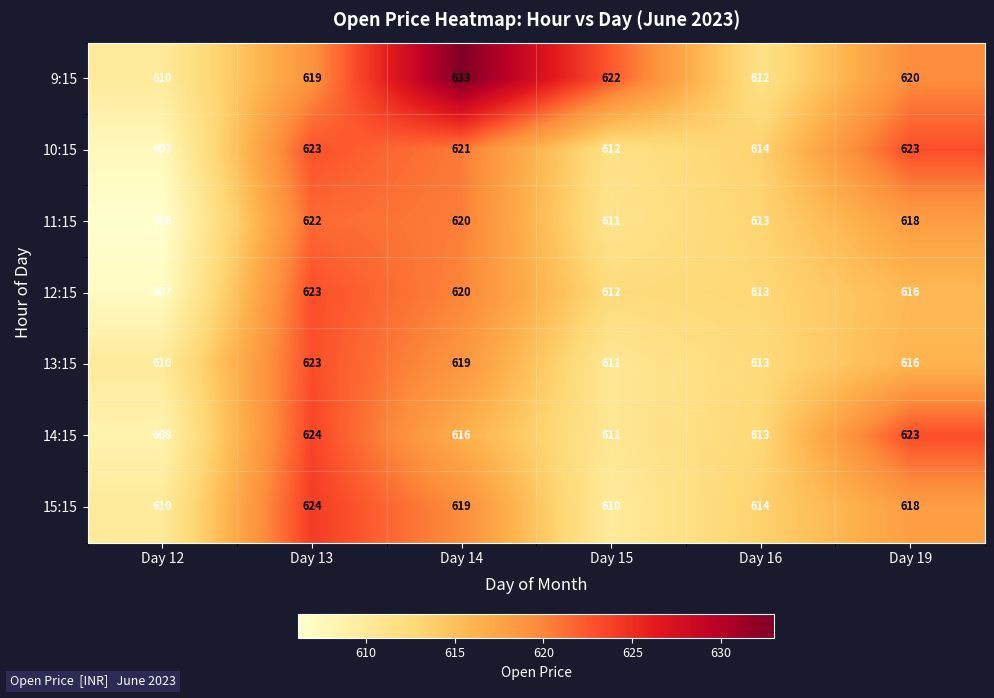

Where is 13:15 nearest to the value 616?

Day 19